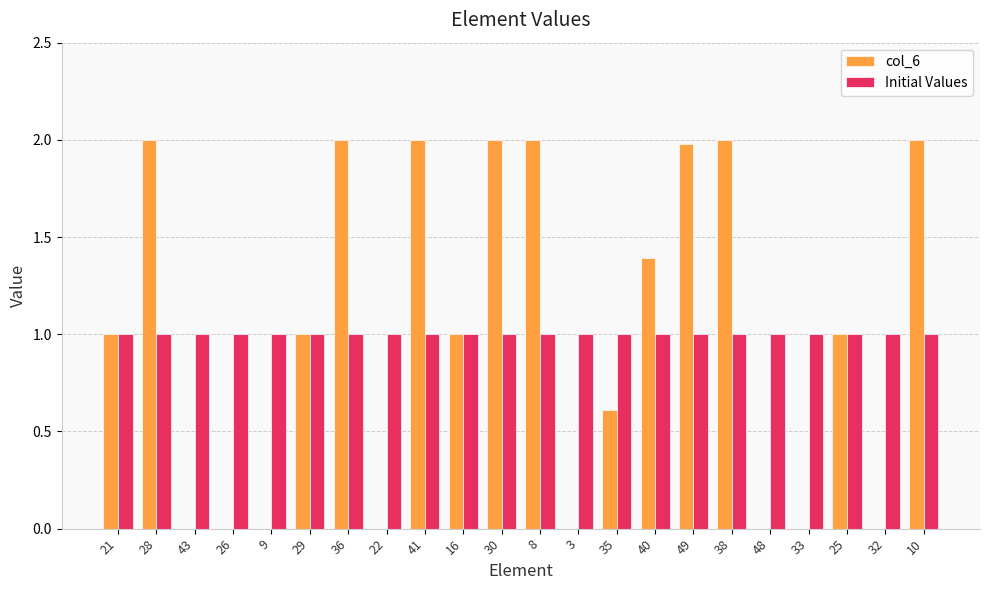

What is the sum of the col_6 values at 26 and 21?

1.0